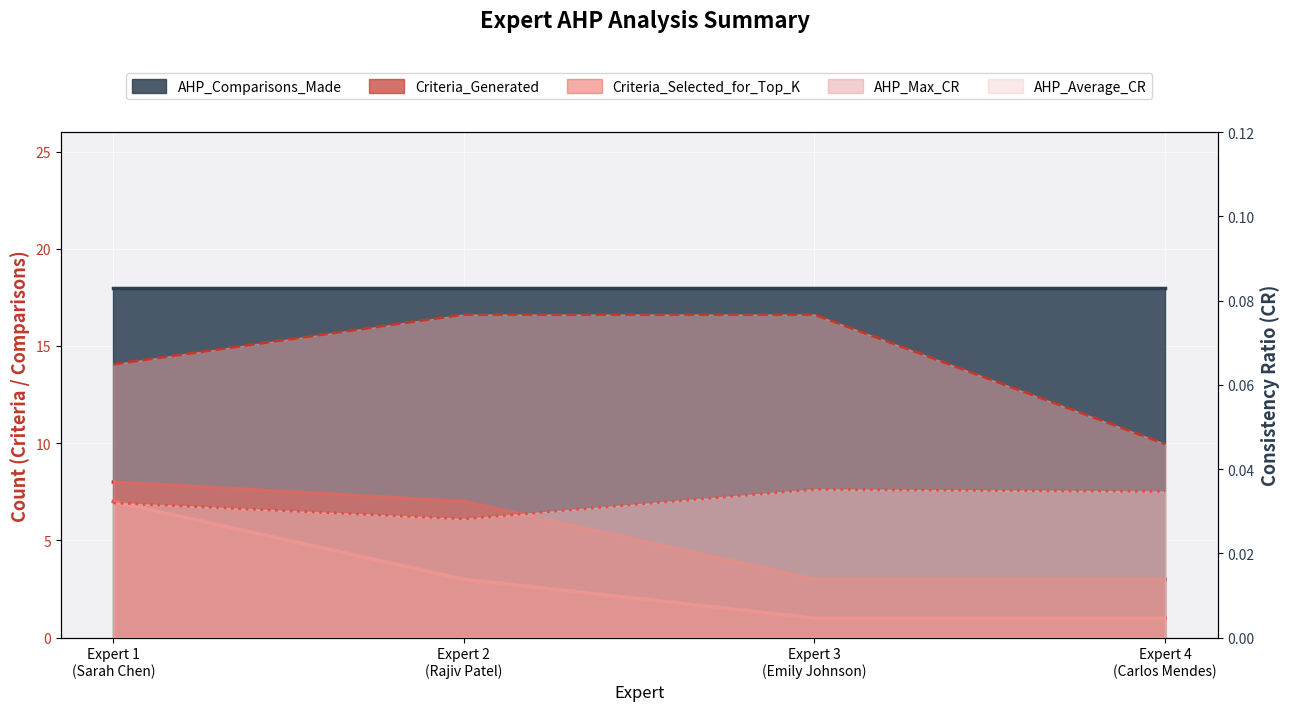

The AHP_Max_CR series shows 0.1 at Expert 2
(Rajiv Patel). True or false?

True